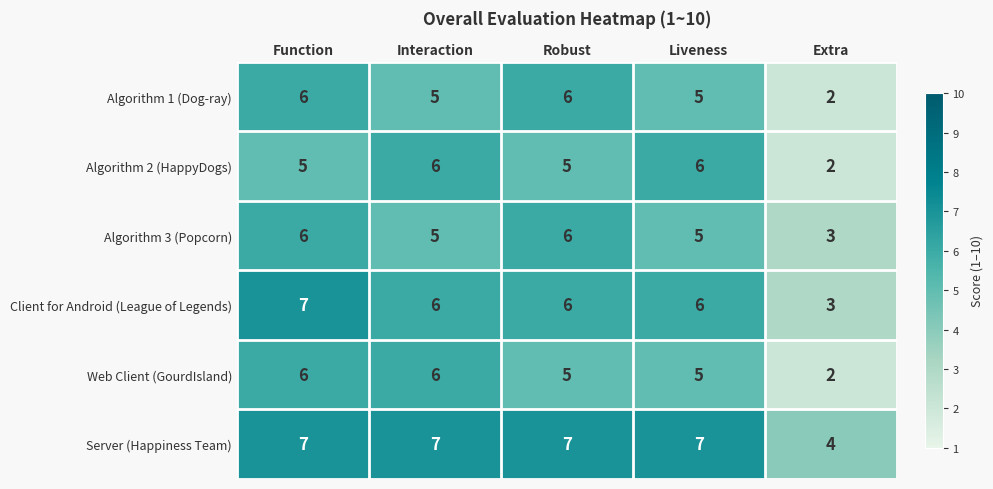

What is the highest value of the Algorithm 1 (Dog-ray) series?

6